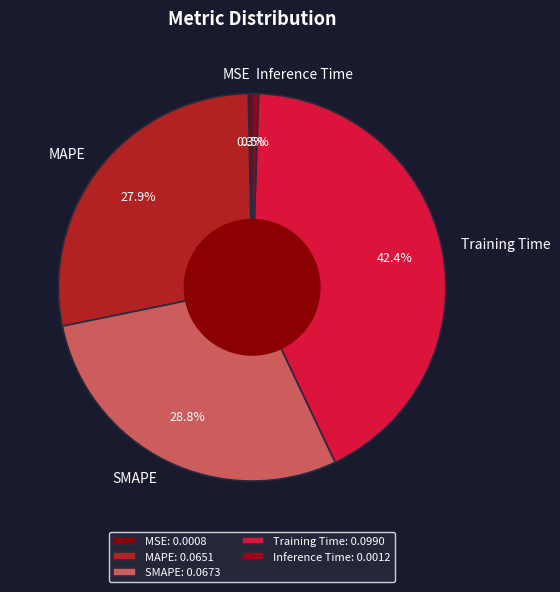

Does MSE account for over 50% of the chart?

No